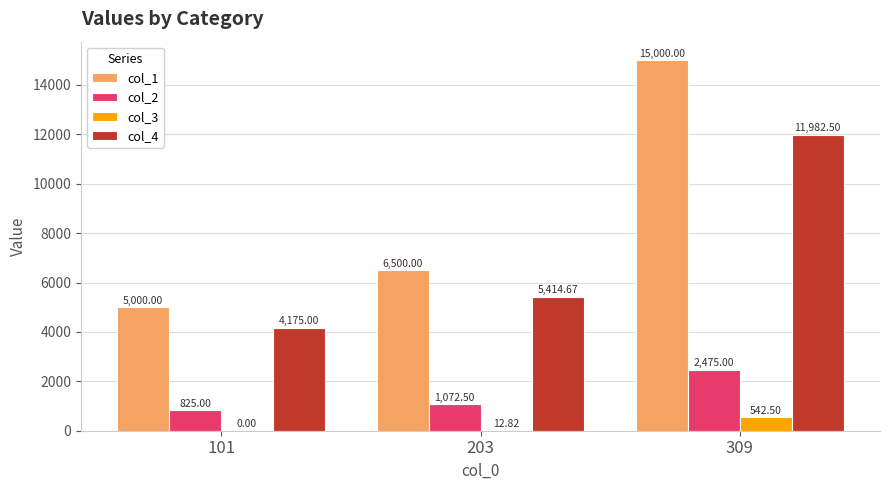

Reading left to right, list all the values displayed in this chart.

col_1: 101=5000.0	203=6500.0	309=15000.0
col_2: 101=825.0	203=1072.5	309=2475.0
col_3: 101=0.0	203=12.8	309=542.5
col_4: 101=4175.0	203=5414.7	309=11982.5